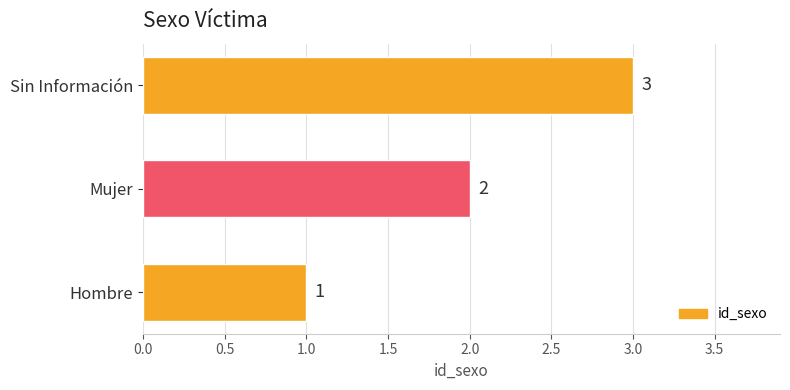

Does the chart contain any negative values?

No